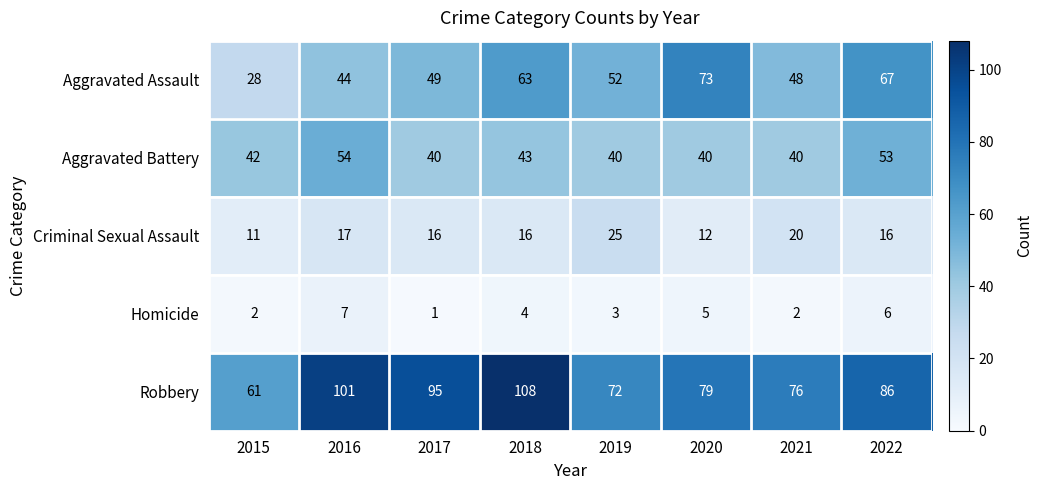

At how many categories does at least one series exceed 38?

8